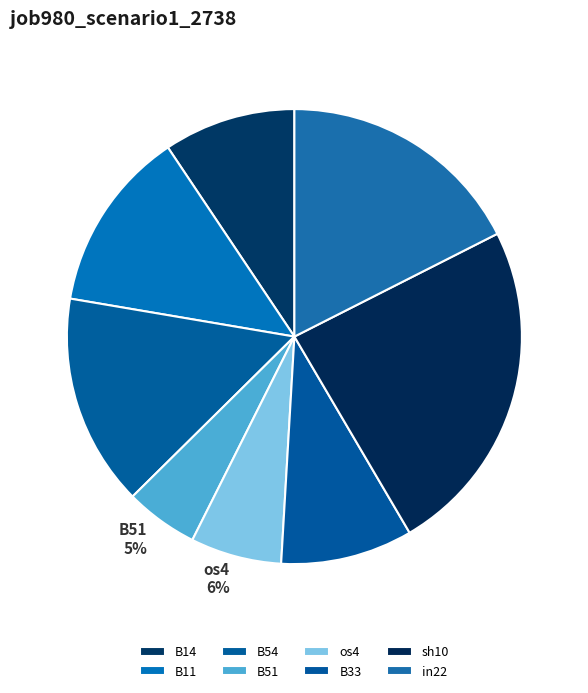

Does B14 represent more than half of the total?

No